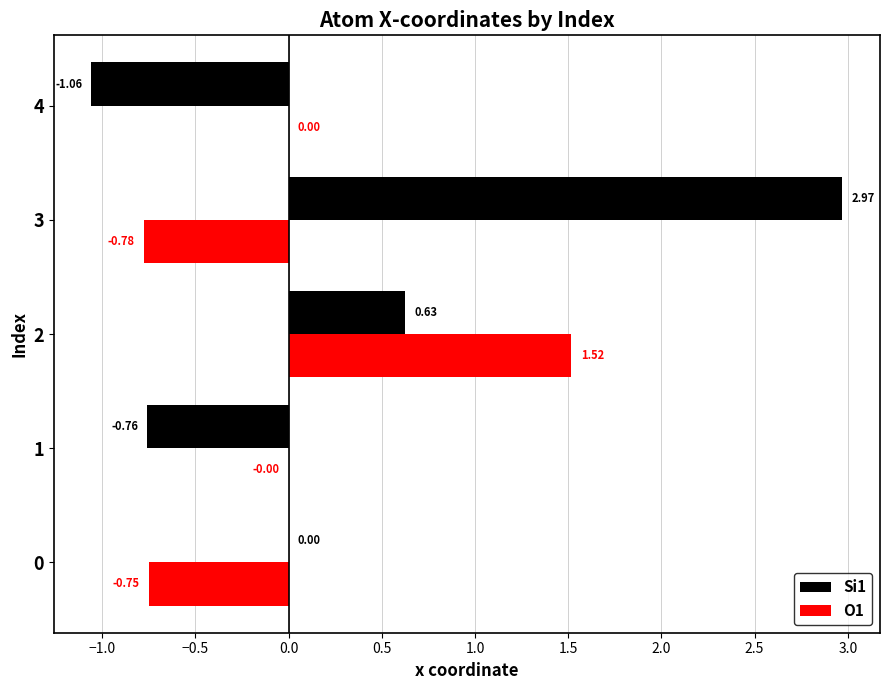

Between 1 and 2, which series saw the biggest shift?

O1